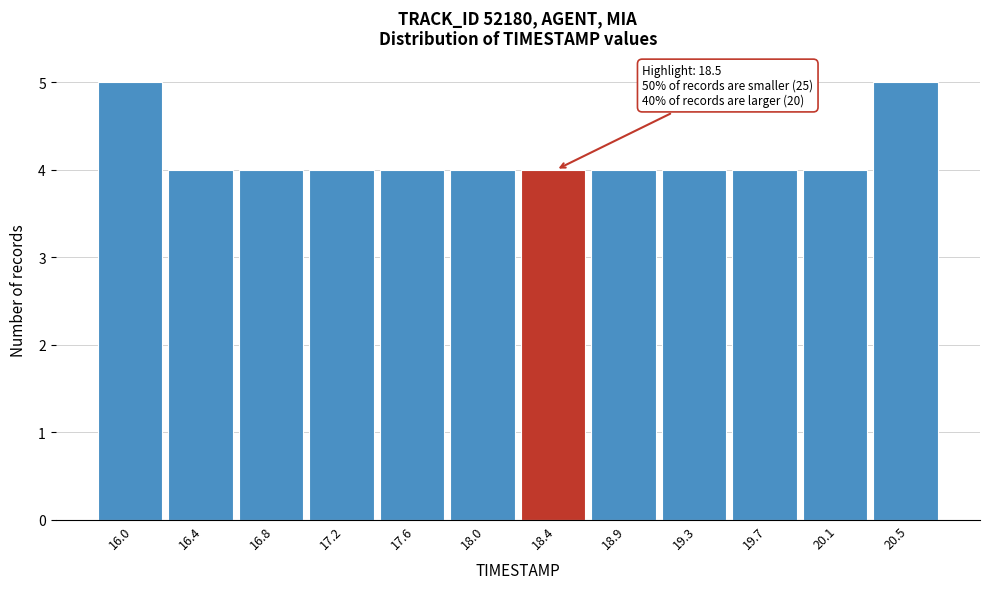

Reading left to right, transcribe all the data shown in this chart.

5	4	4	4	4	4	4	4	4	4	4	5